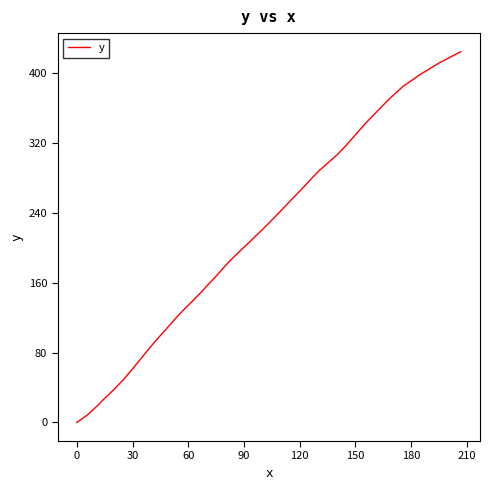

What is the difference between the maximum and minimum values?

424.2